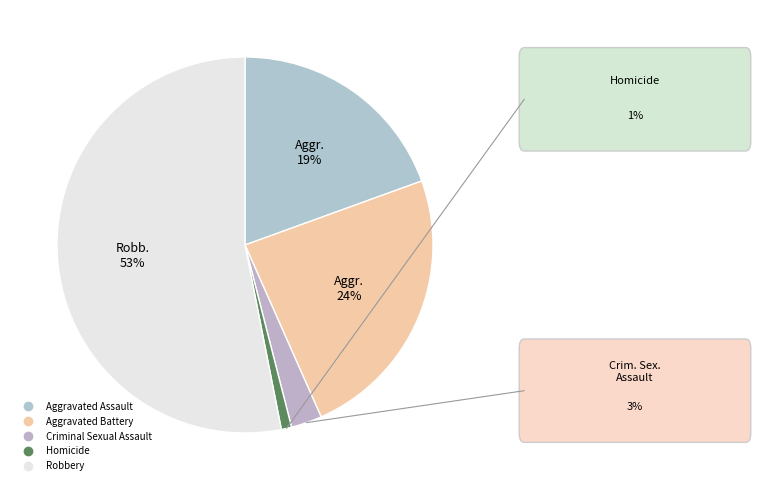

To the nearest percent, what is the difference between the largest and smallest slice percentages?

52%